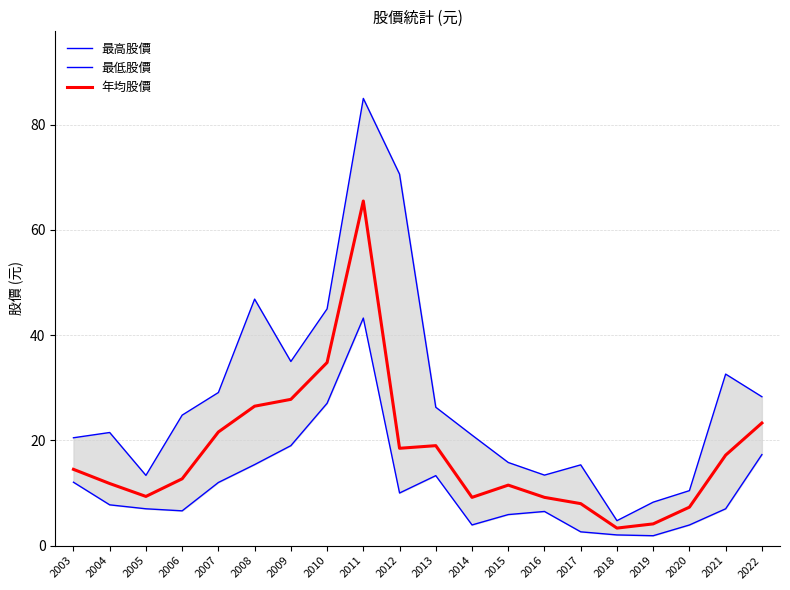

What is the total value across all series at 2004?

41.0